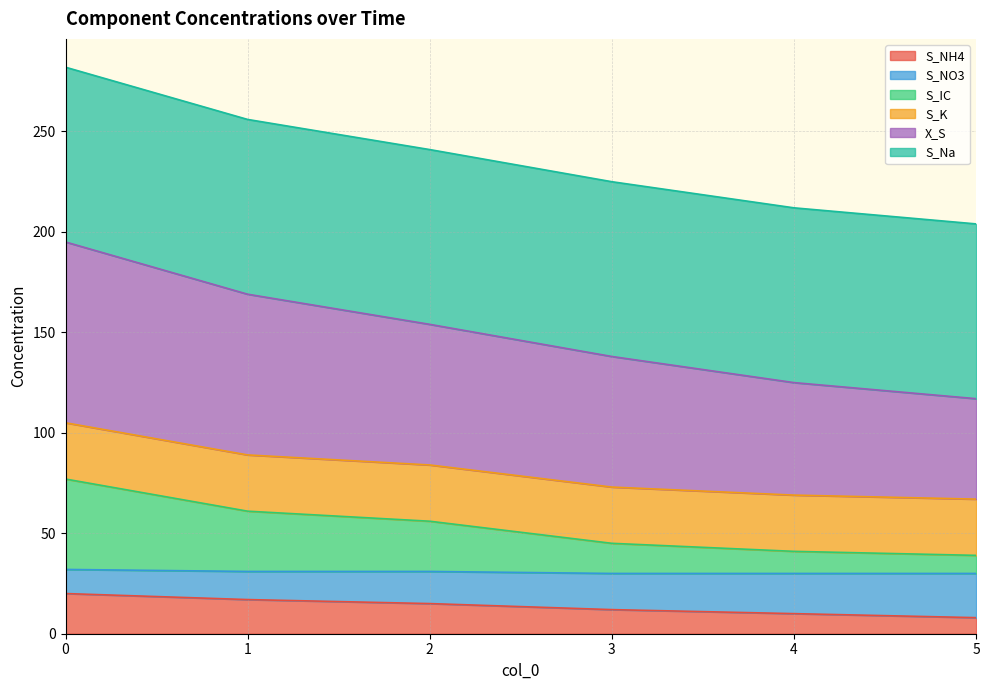

What is the highest value of the S_NH4 series?

20.0